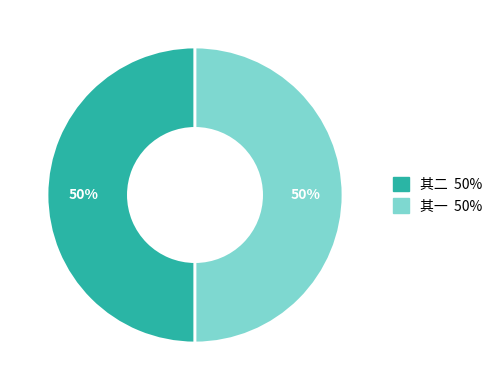

To the nearest percent, what is the average slice percentage?

50%